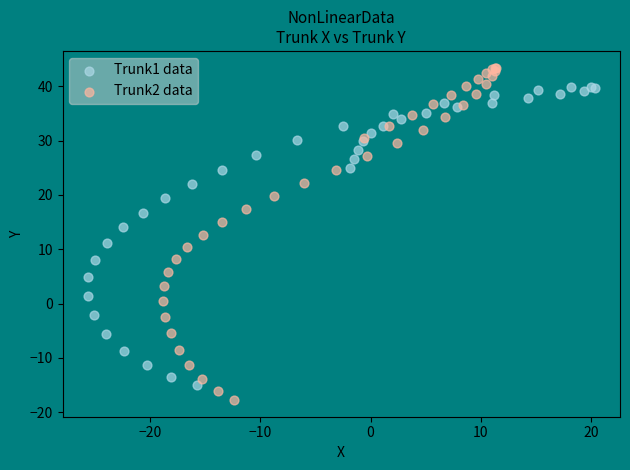

Which series has the widest spread of Y values?

Trunk2 data